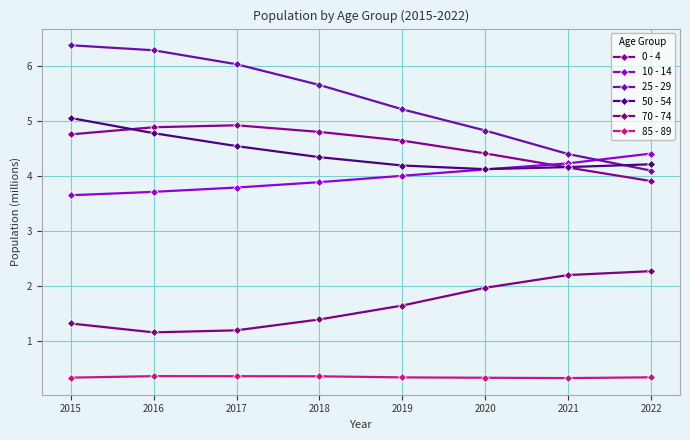

What is the difference between the second highest and second lowest values in the 0 - 4 series?

0.7